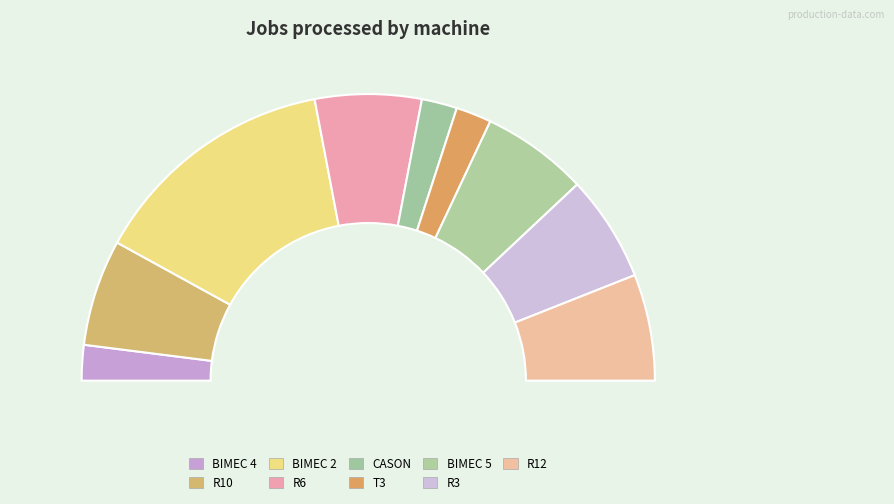

Is it true that R12 is 12% of the pie?

True